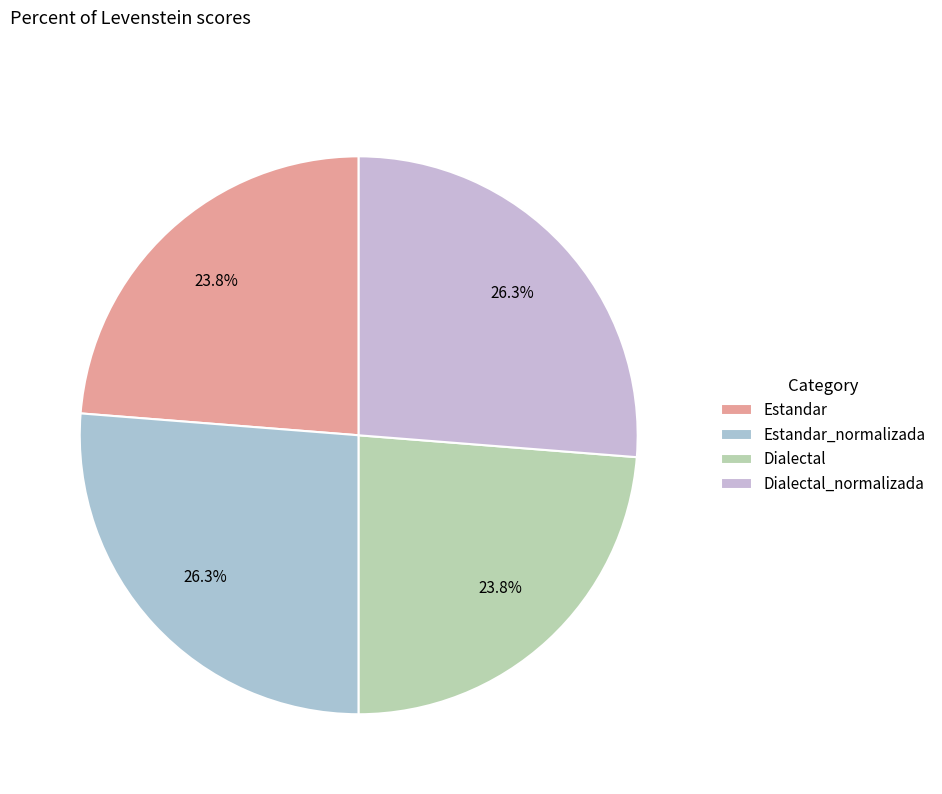

Combined, what portion of the pie is Dialectal_normalizada and Dialectal?

50.0%